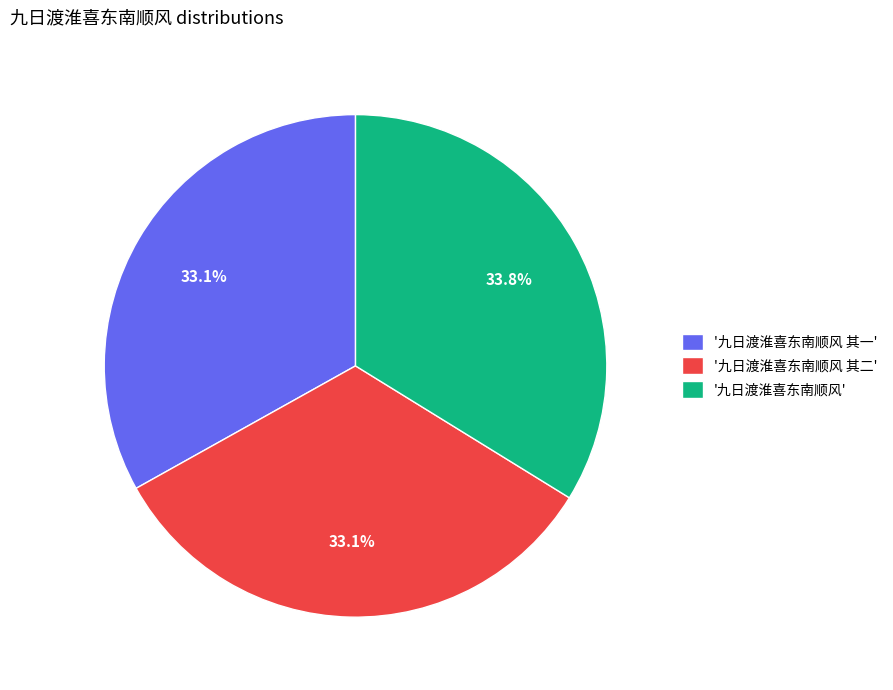

To the nearest percent, what is the average slice percentage?

33%